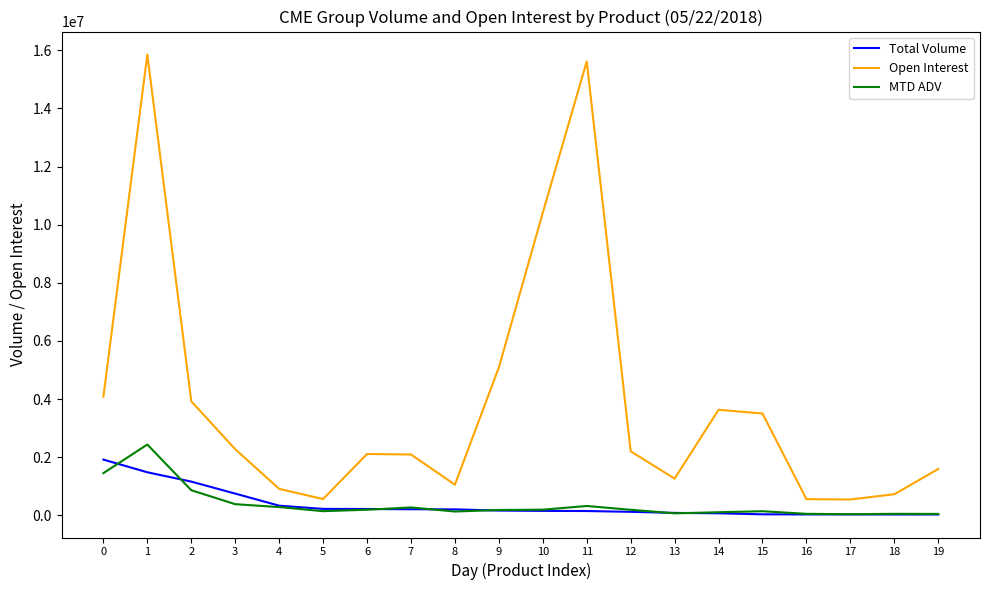

What is the smallest value displayed?

26586.0